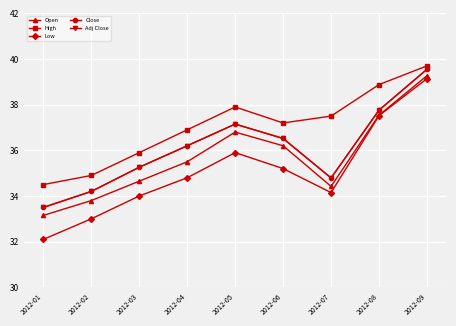

Rank the series by their maximum value, from highest to lowest.

High, Close, Adj Close, Open, Low